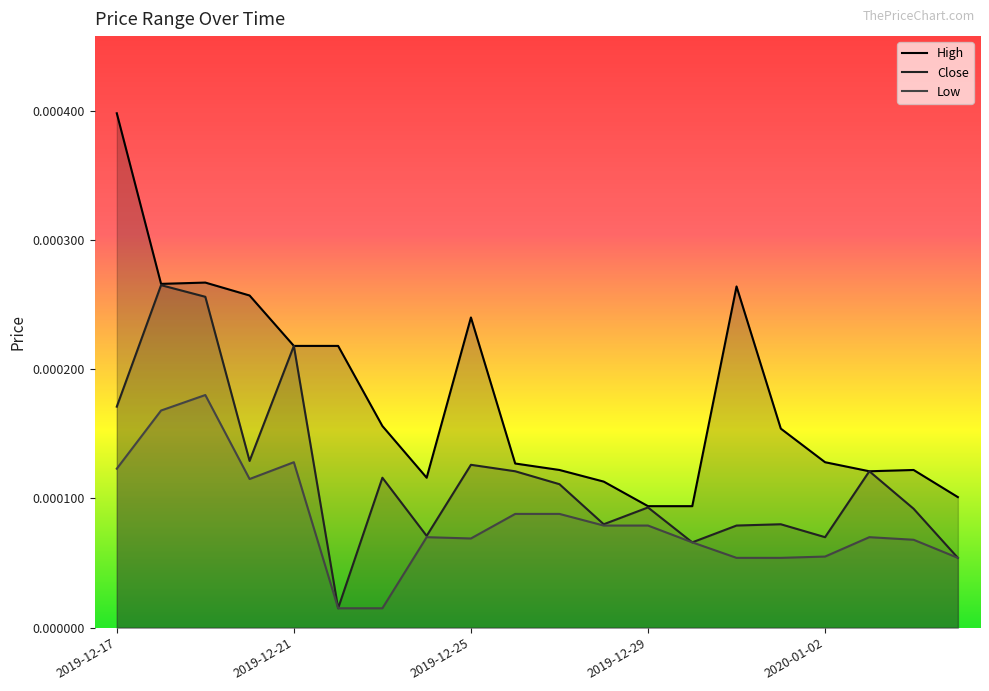

What are all the series names shown in the legend?

High, Close, Low